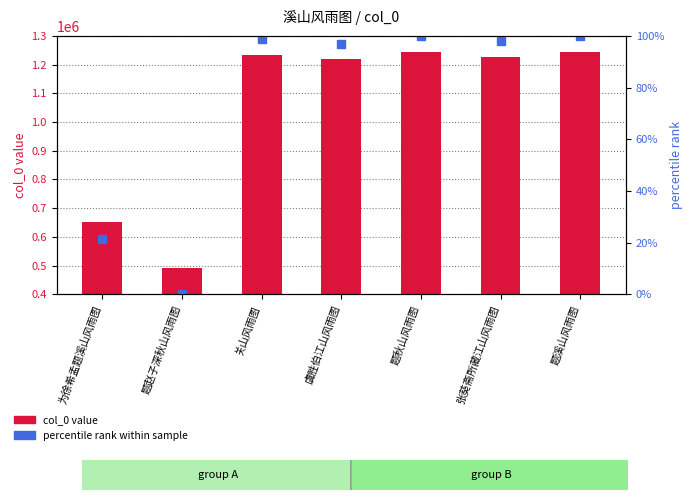

What is the label of the 1st bar from the right?

题溪山风雨图